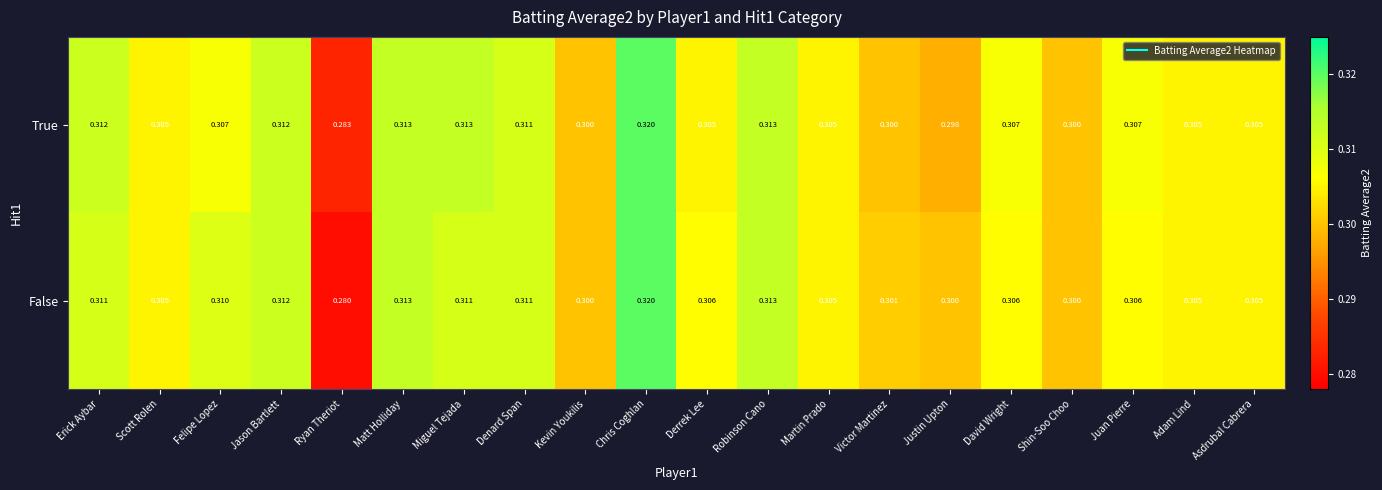

How many data points does each series have?

20